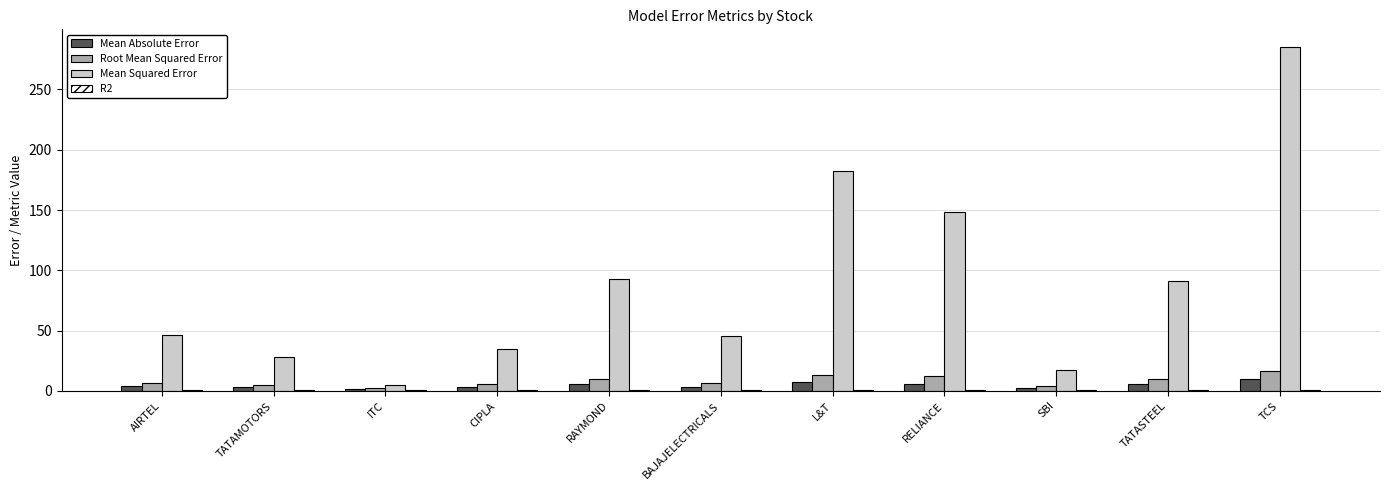

Which series changed the most between RELIANCE and TATASTEEL?

Mean Squared Error